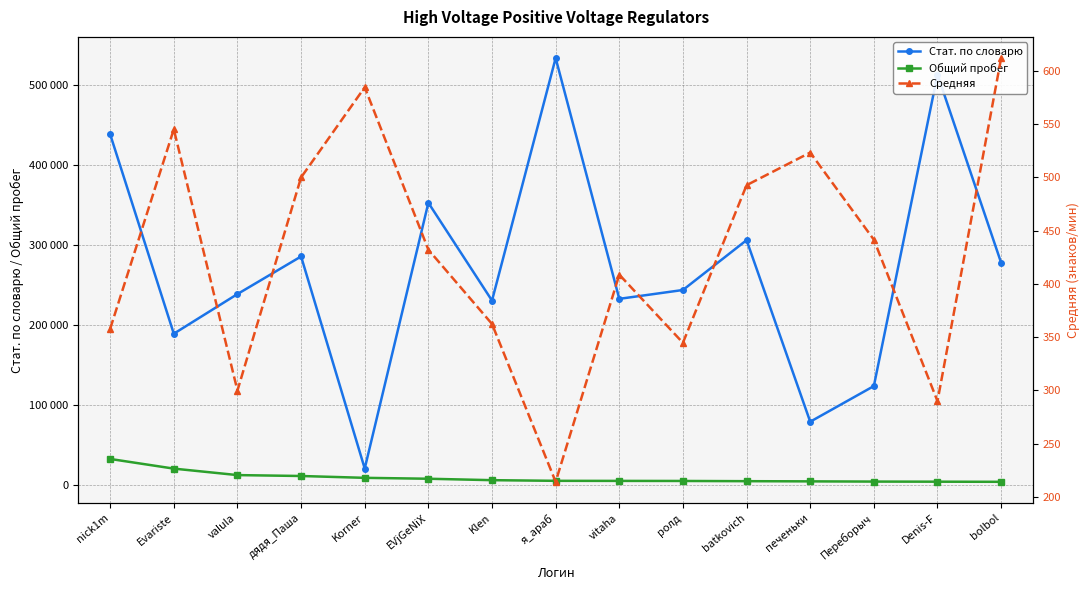

Rank the series by their maximum value, from lowest to highest.

Средняя, Общий пробег, Стат. по словарю